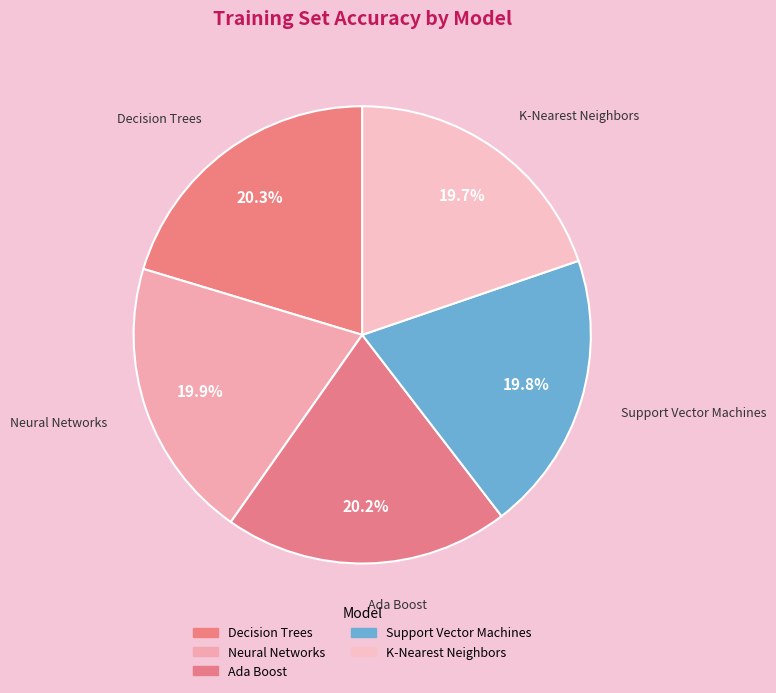

How much of the chart is everything except Decision Trees?

79.7%